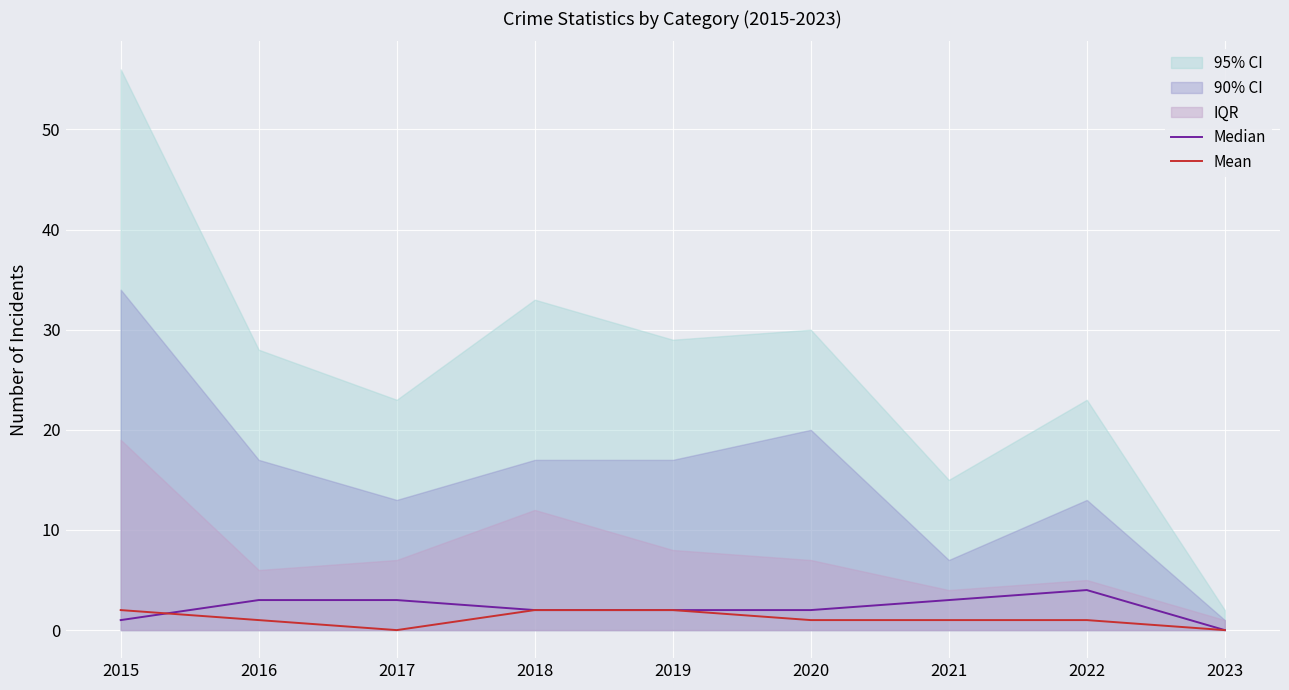

How many Median values are between 2 and 3?

6